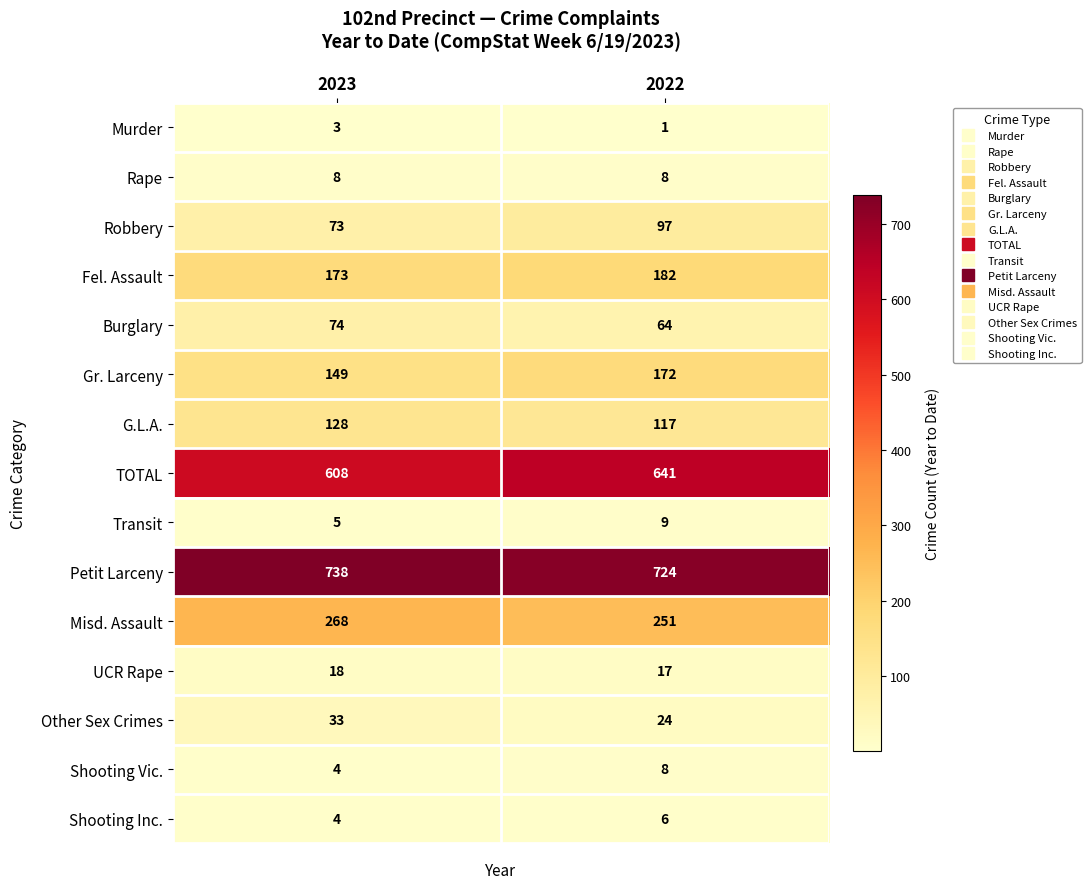

What is the greatest value displayed?

738